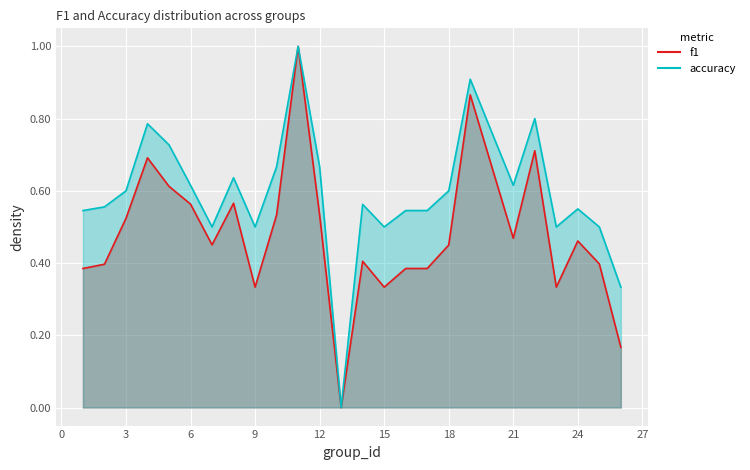

How many data points in accuracy are above 0?

24